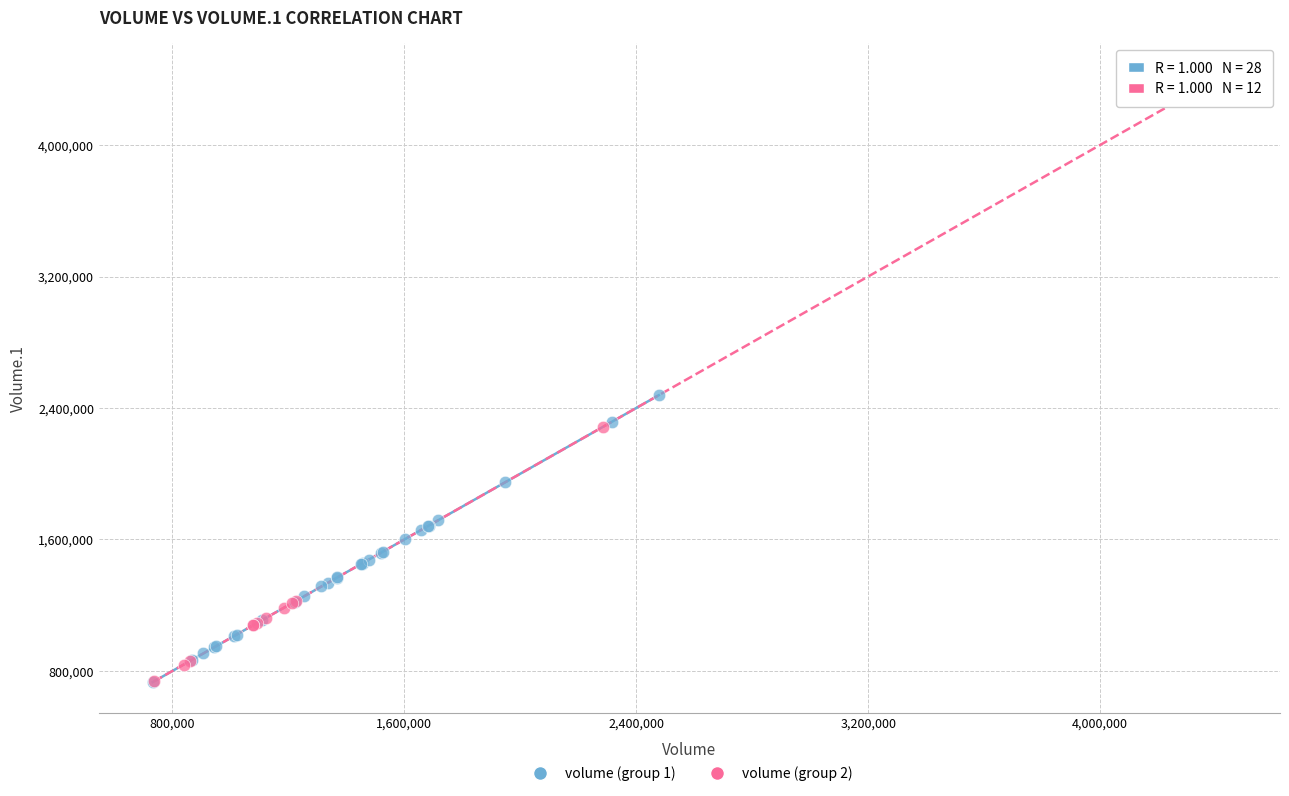

What are all the series names shown in the legend?

volume (group 1), volume (group 2)